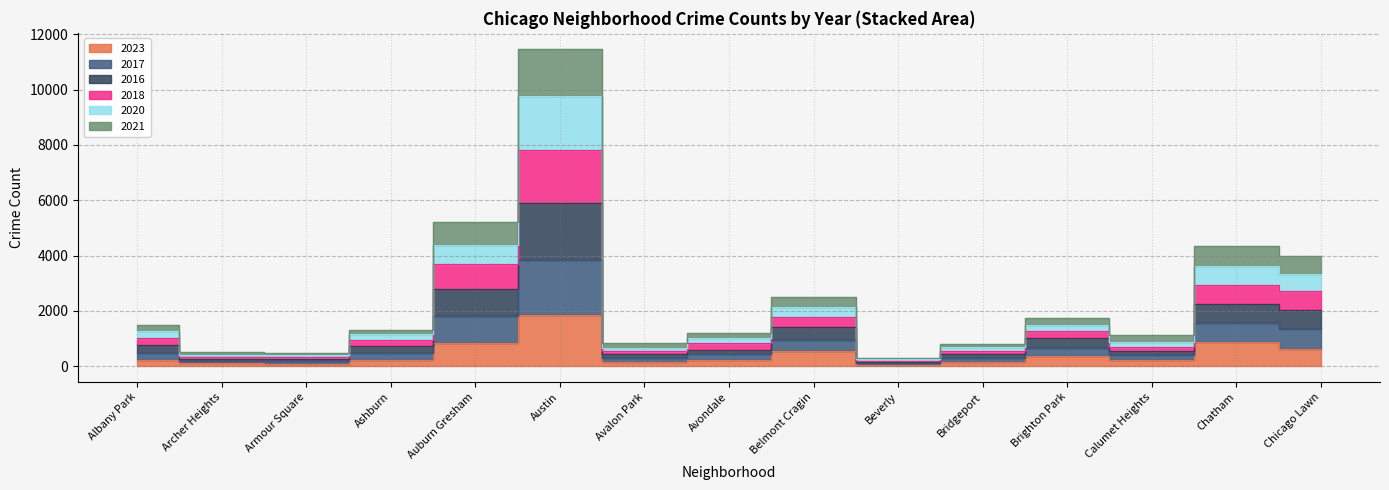

What are all the series names shown in the legend?

2023, 2017, 2016, 2018, 2020, 2021